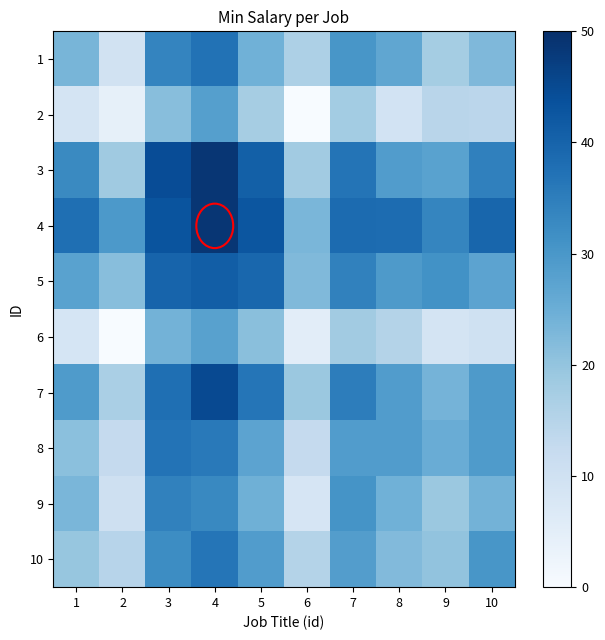

At which category is the sum across all series the highest?

4